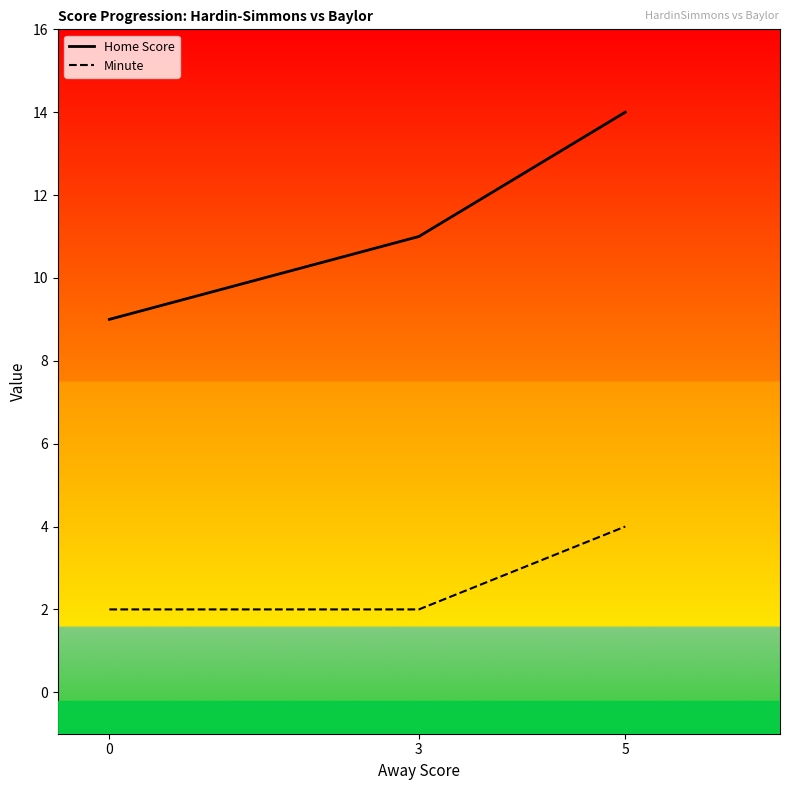

What is the highest value of the Home Score series?

14